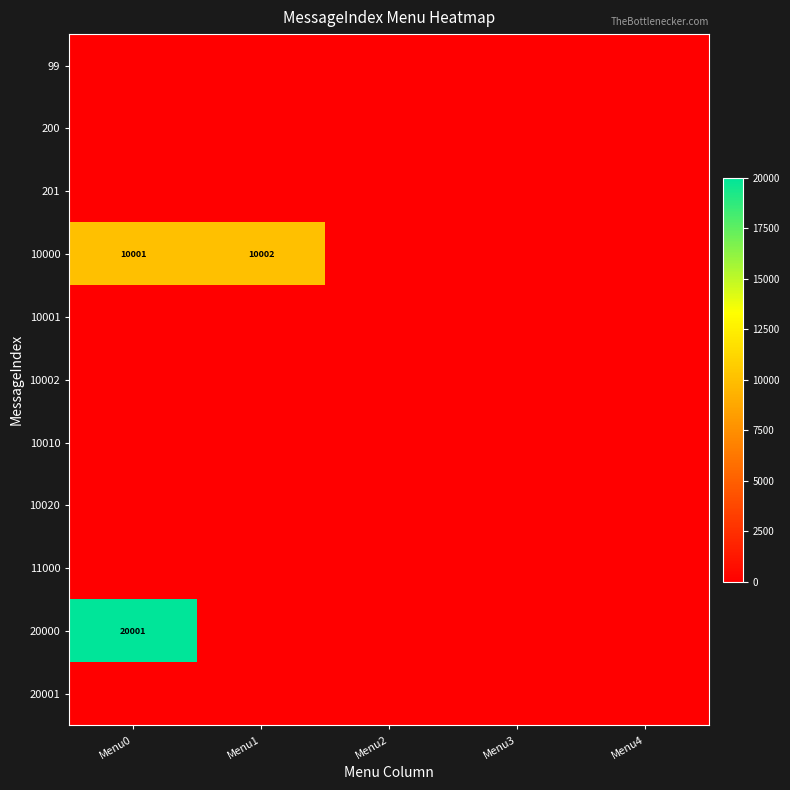

The 20000 series shows 9508 at Menu0. True or false?

False